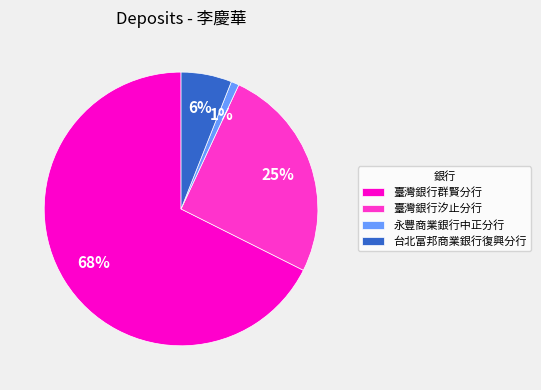

To the nearest percent, what is the average slice percentage?

25%